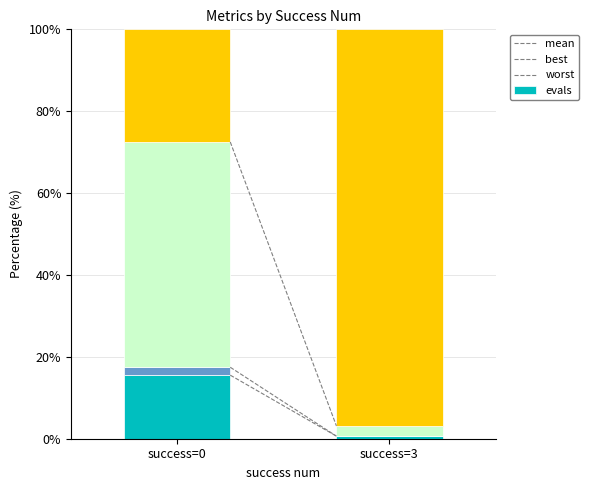

Rank the series by their maximum value, from highest to lowest.

evals, worst, mean, best